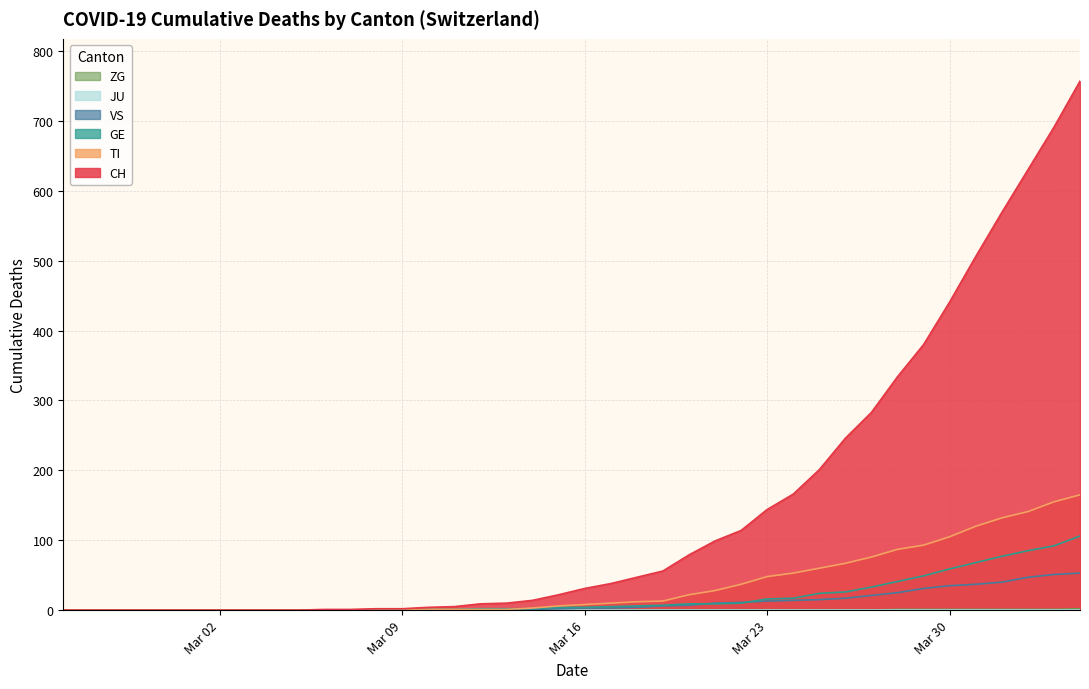

True or false: ZG and GE intersect in this chart.

False